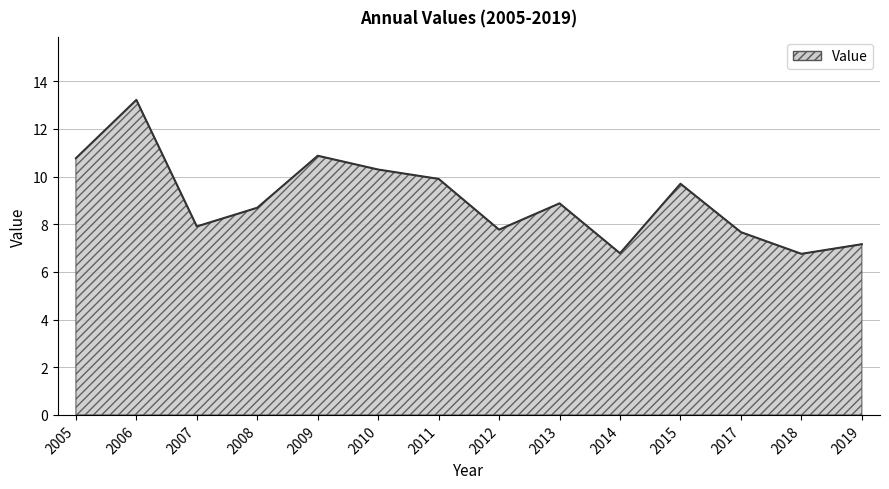

What is the sum of the values at 2018 and 2010?

17.1